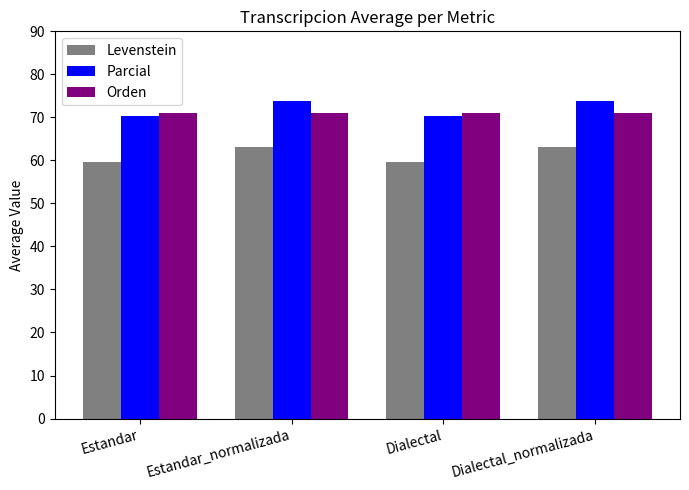

How many series are shown in this chart?

3